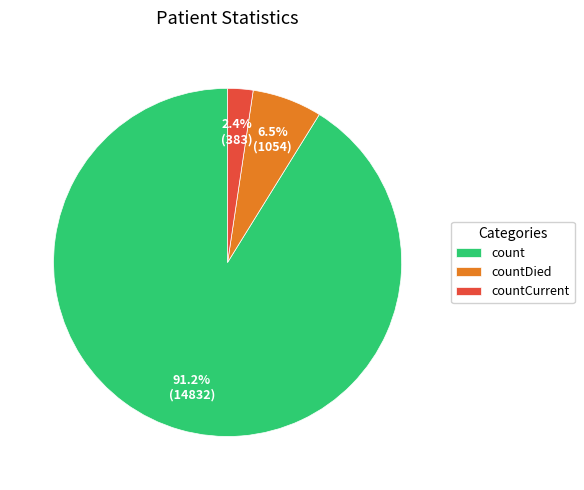

To the nearest percent, what is the average slice percentage?

33%